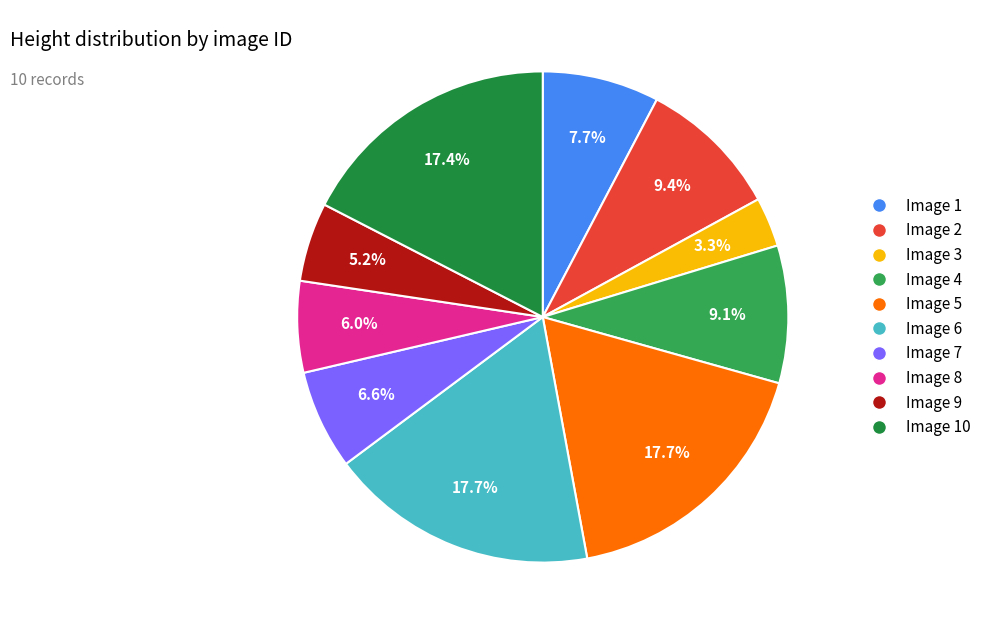

What percentage do Image 8 and Image 2 together represent?

15.4%